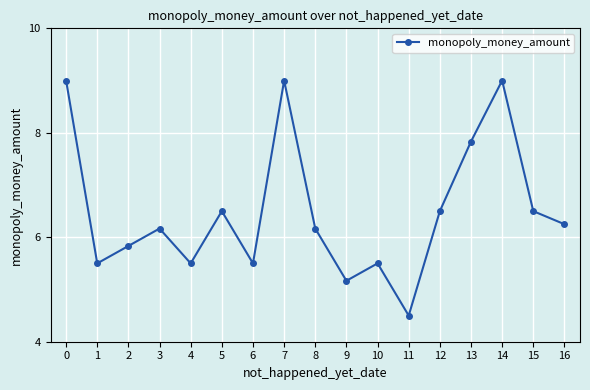

What is the ratio of the value at 1 to the value at 10?

1.0